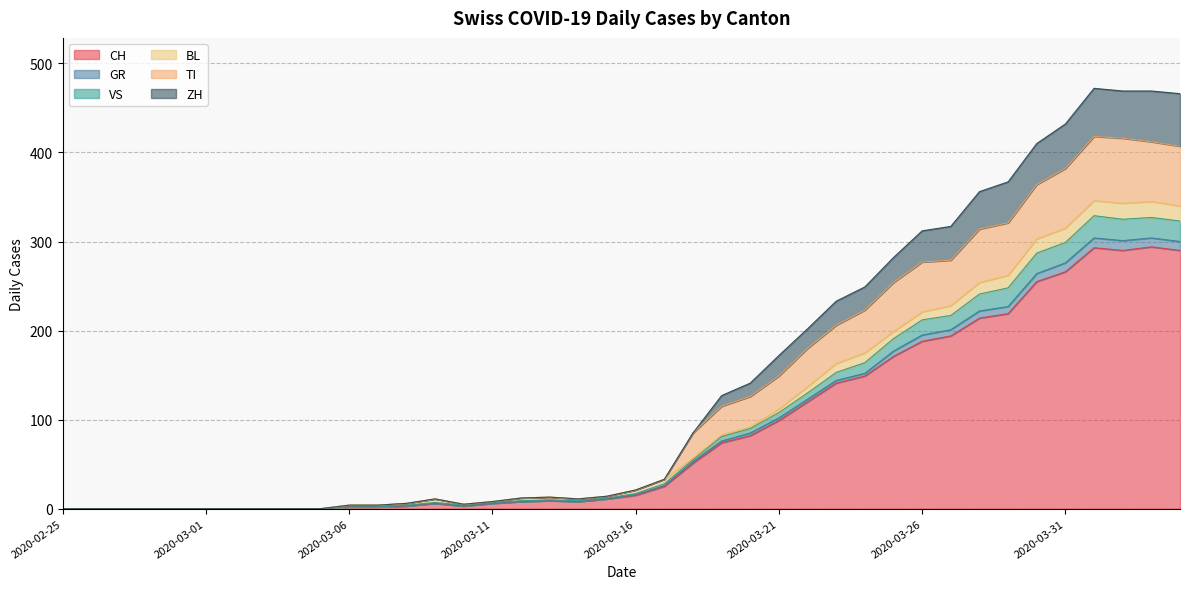

Where is the first local minimum for ZH?

2020-03-10